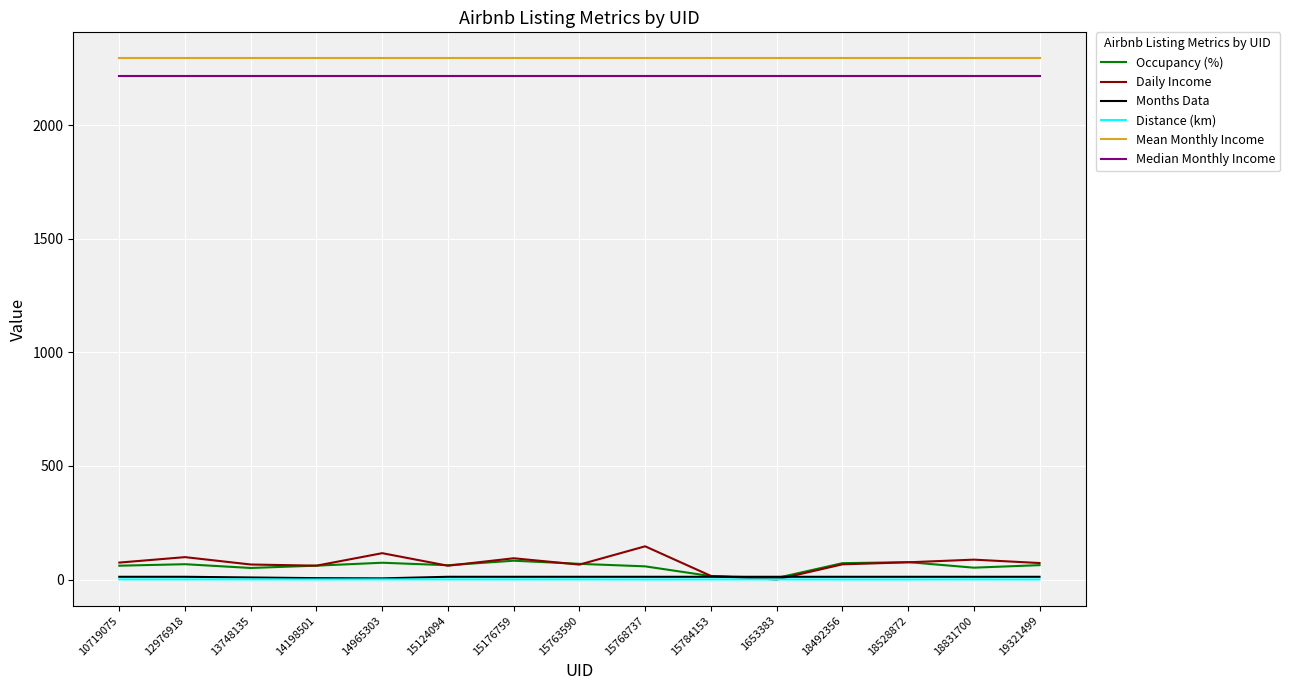

What are all the series names shown in the legend?

Occupancy (%), Daily Income, Months Data, Distance (km), Mean Monthly Income, Median Monthly Income